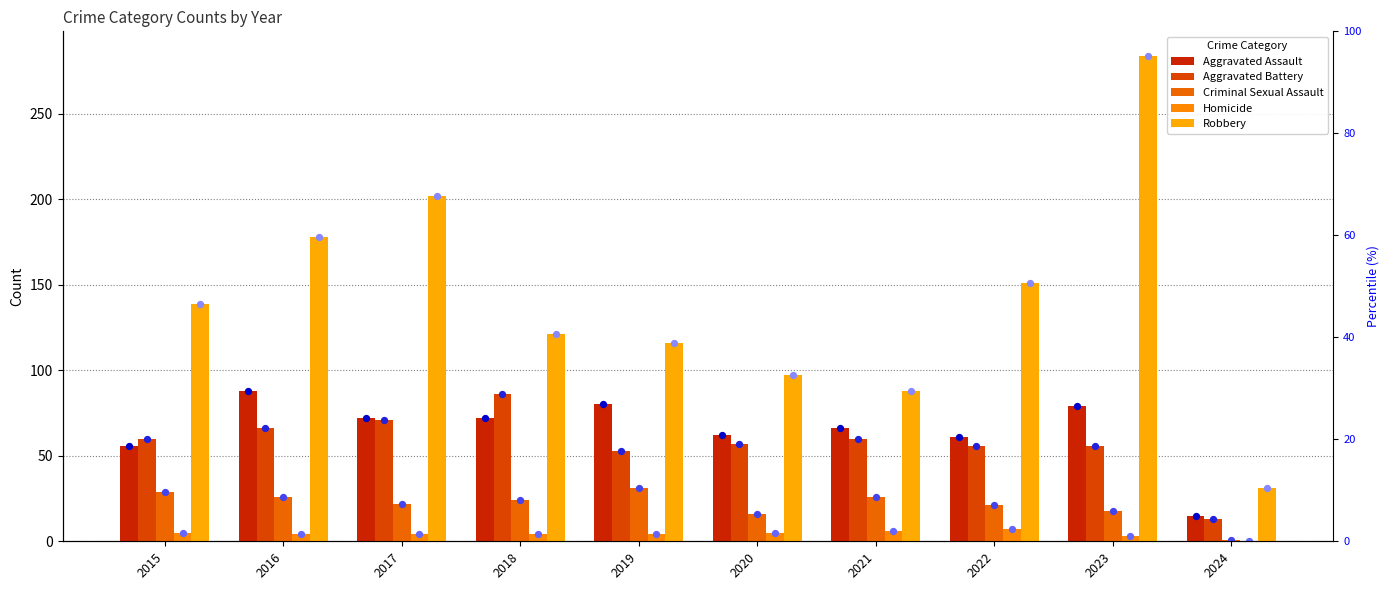

Which series has the largest total across all categories?

Robbery